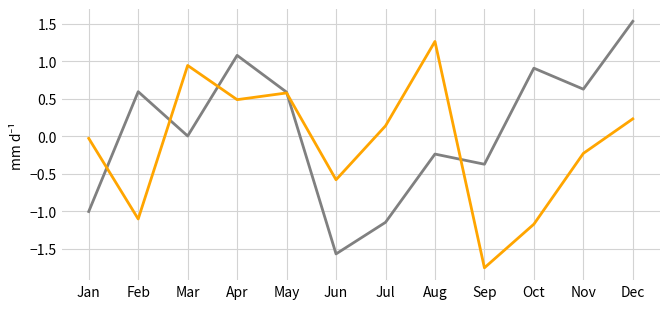

What is the difference between the highest and lowest values at Oct?

2.1